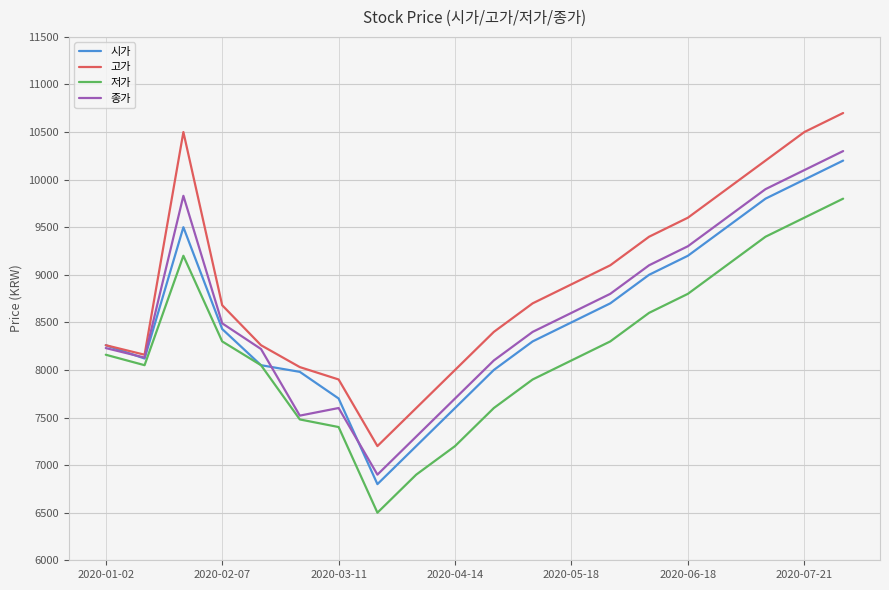

What is the minimum value for 고가?

7200